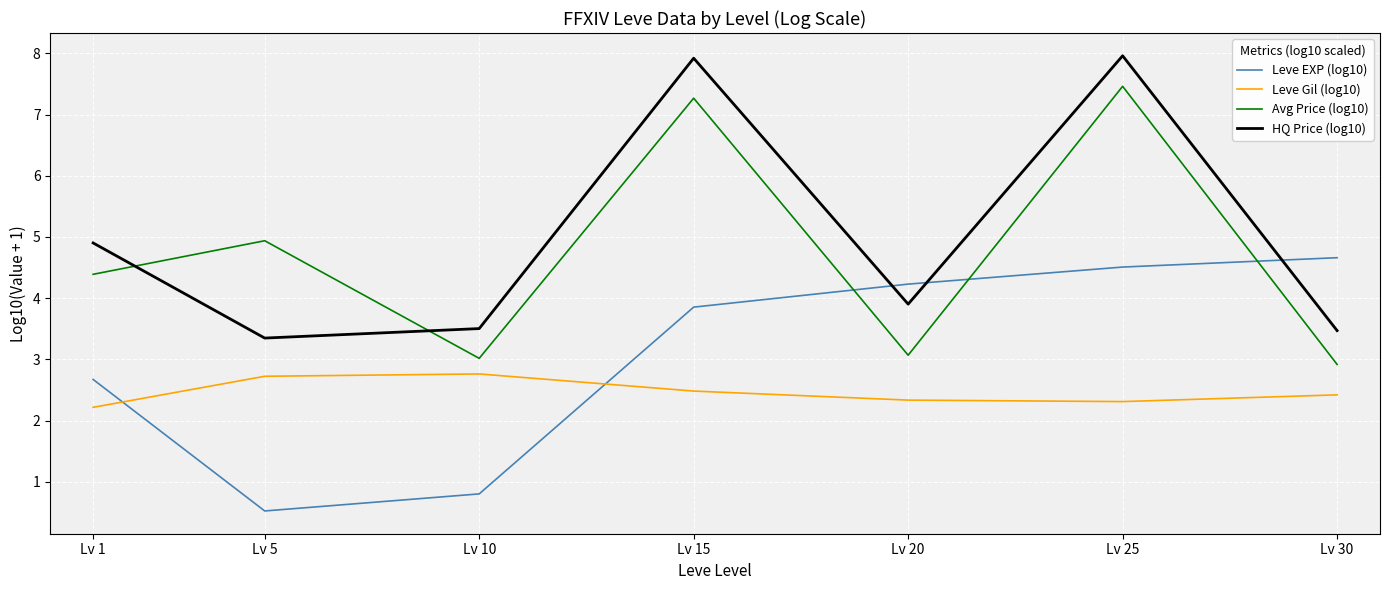

What is the difference between the highest and lowest values at Lv 15?

5.4